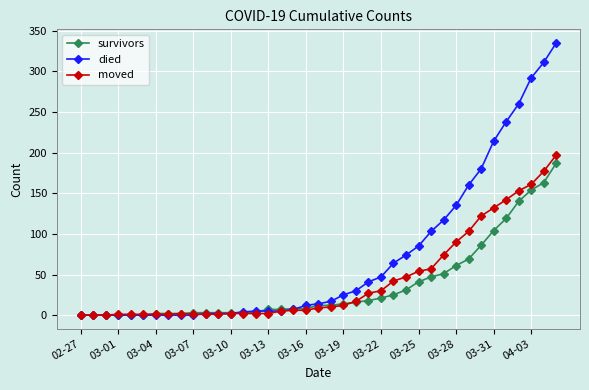

How many lines are shown in the chart?

3